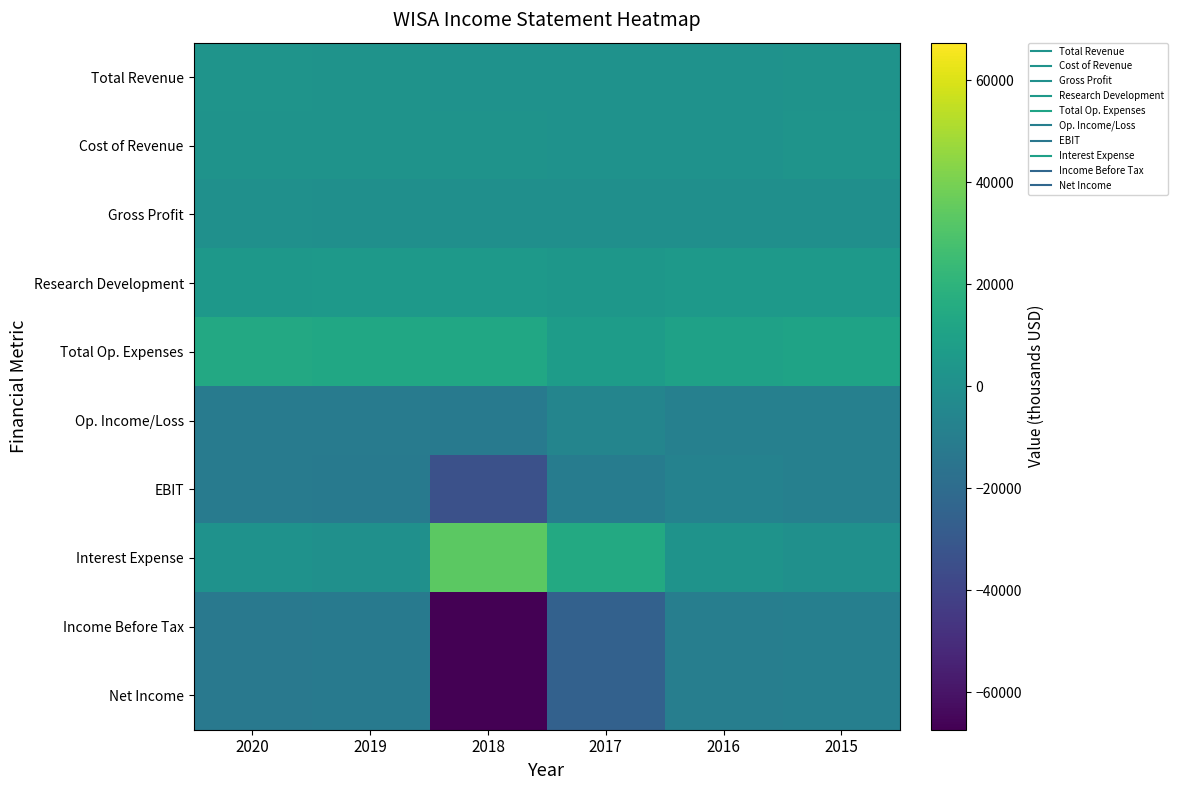

How many distinct data groups are displayed?

10